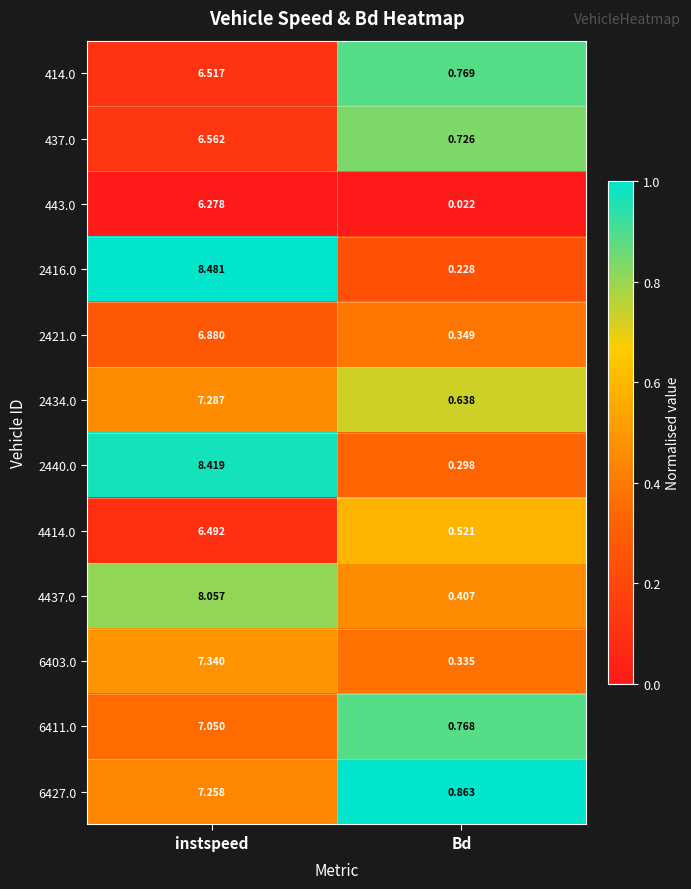

Where is 4414.0 nearest to the value 3?

Bd